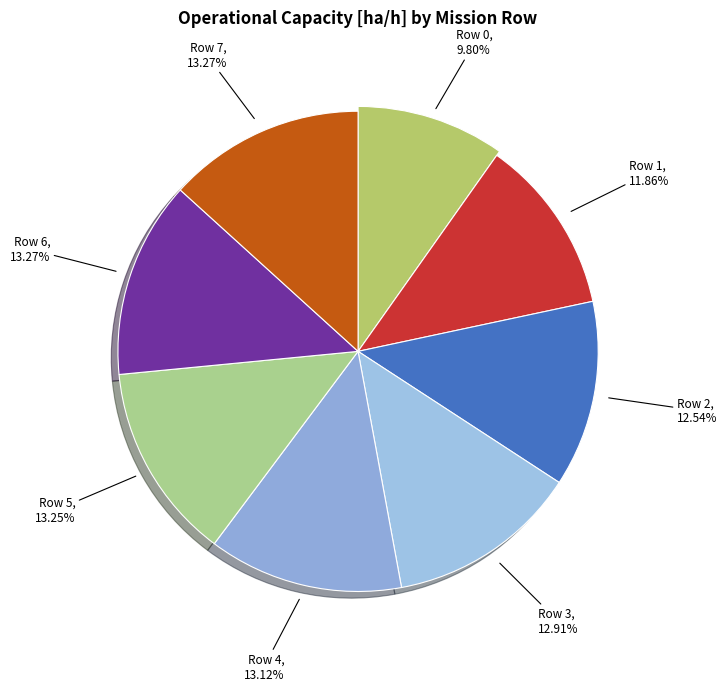

To the nearest percent, what is the difference between the Row 5 and Row 2 slice percentages?

1%